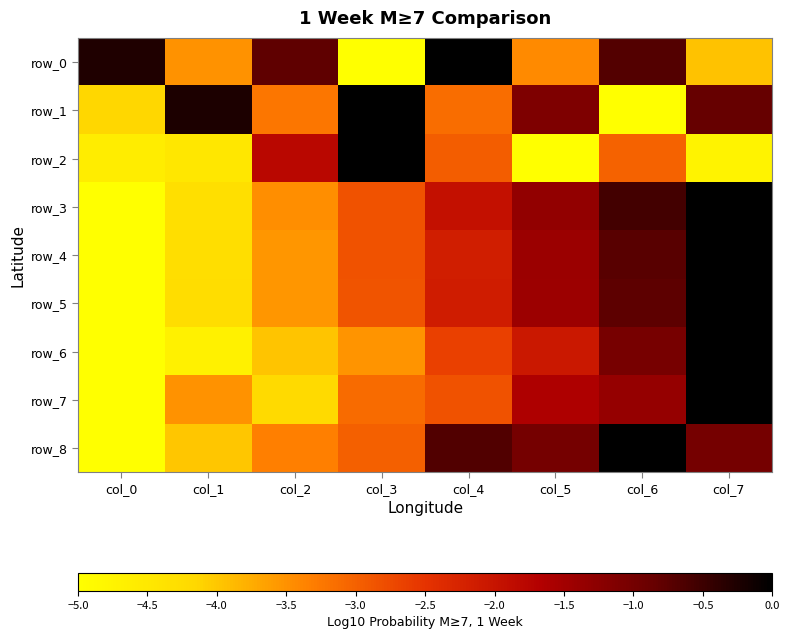

What is the average value of the row_3 series?

-2.4